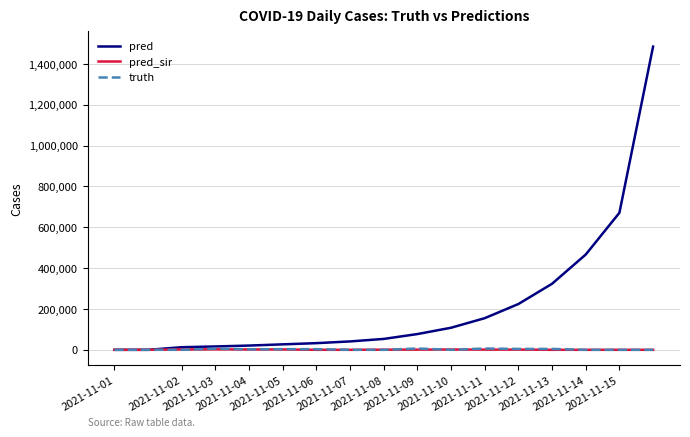

What are all the series names shown in the legend?

pred, pred_sir, truth